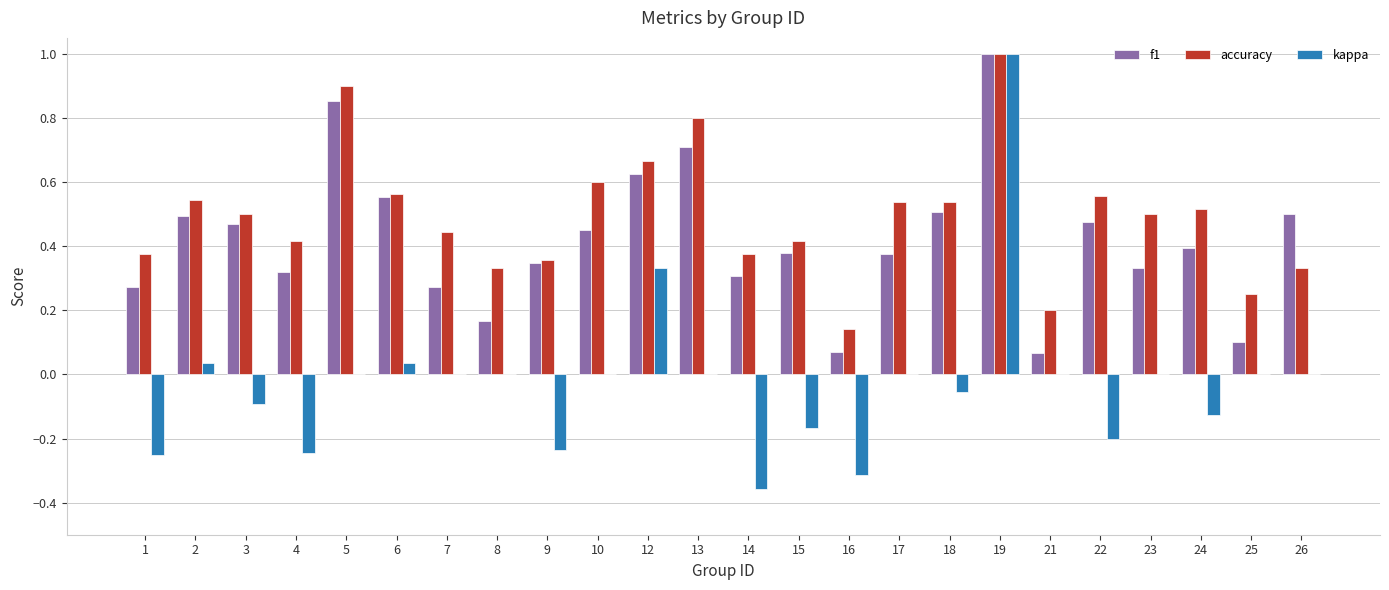

True or false: accuracy has a value of 0.6 at 10.

True